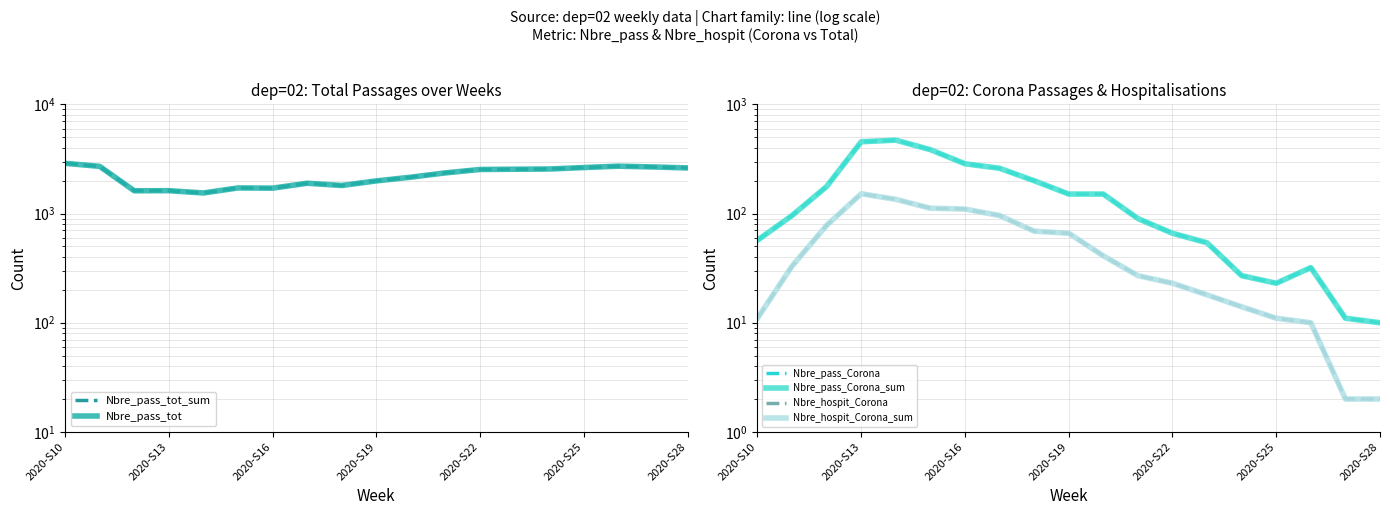

What is the difference between the Nbre_hospit_Corona values at 2020-S22 and 2020-S16?

87